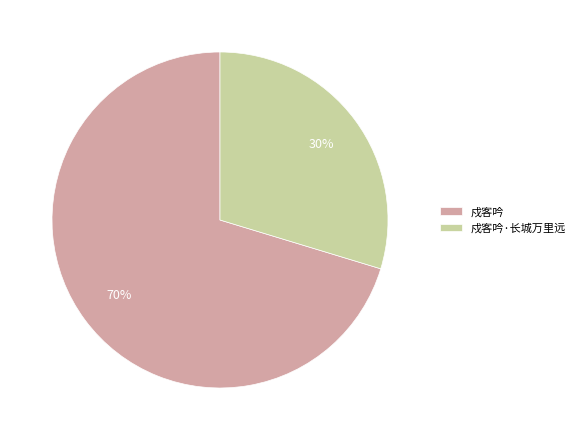

What is the smallest slice in the pie chart?

戍客吟·长城万里远